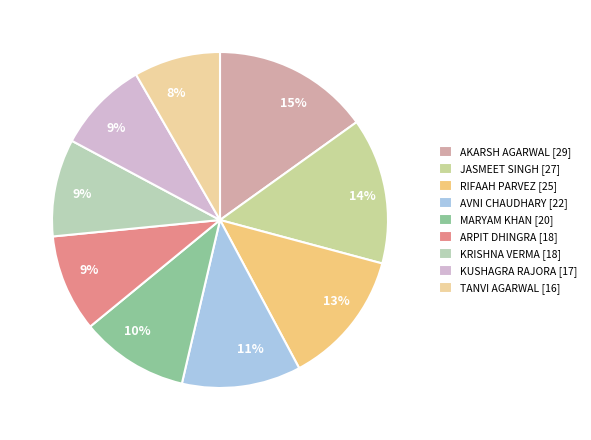

Do AKARSH AGARWAL and KUSHAGRA RAJORA together represent more than half of the pie?

No